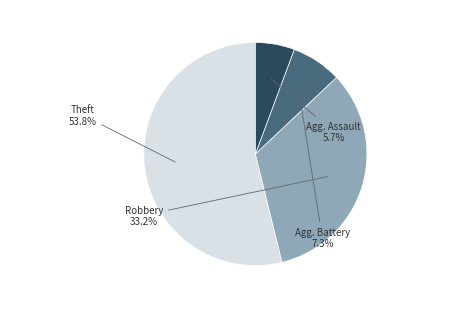

Which has a higher value, Robbery or Agg. Assault?

Robbery